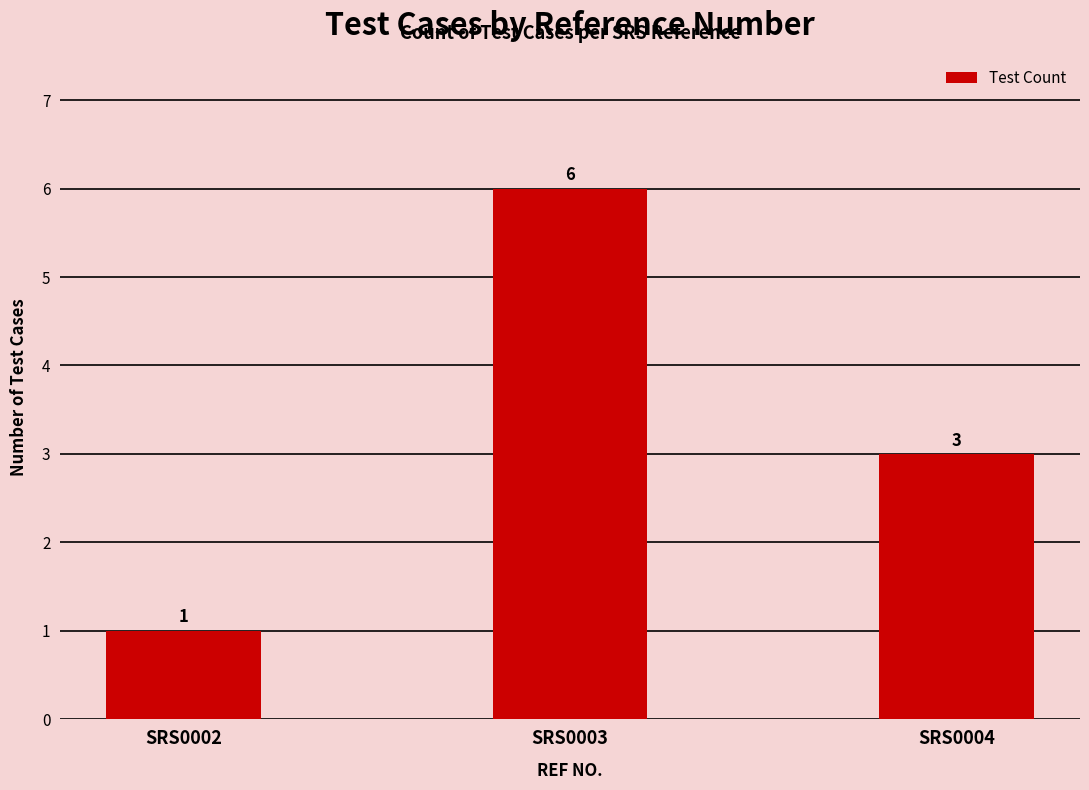

Are the bars horizontal?

No